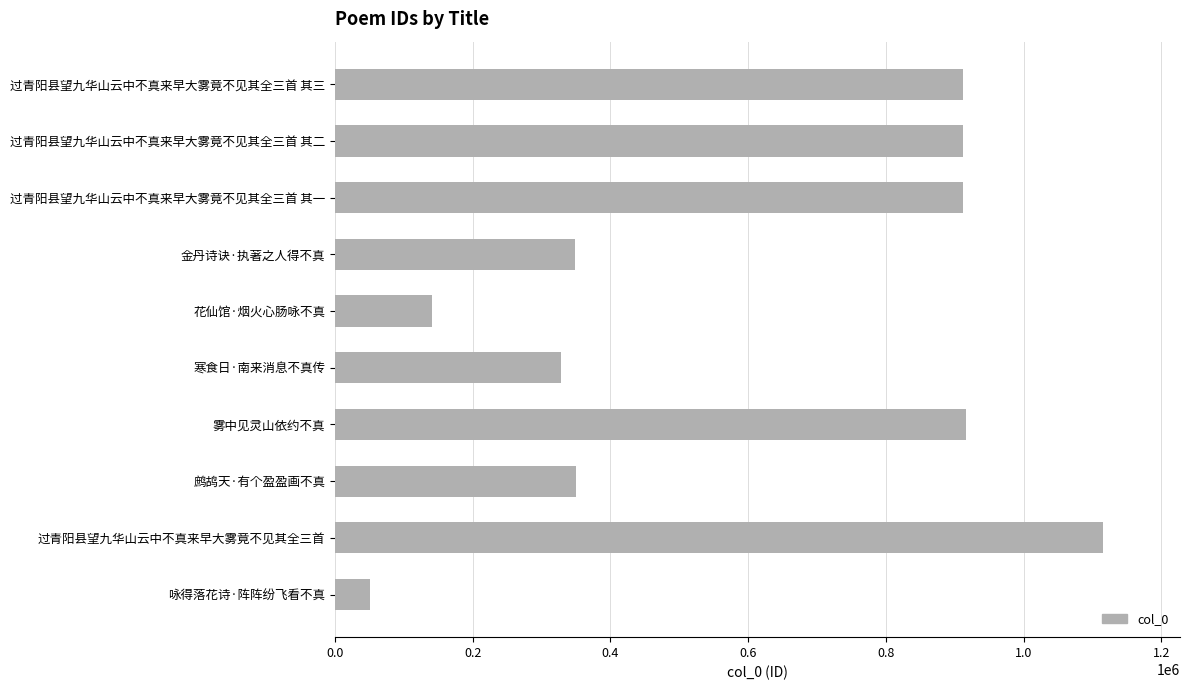

How many bars are there in total?

10